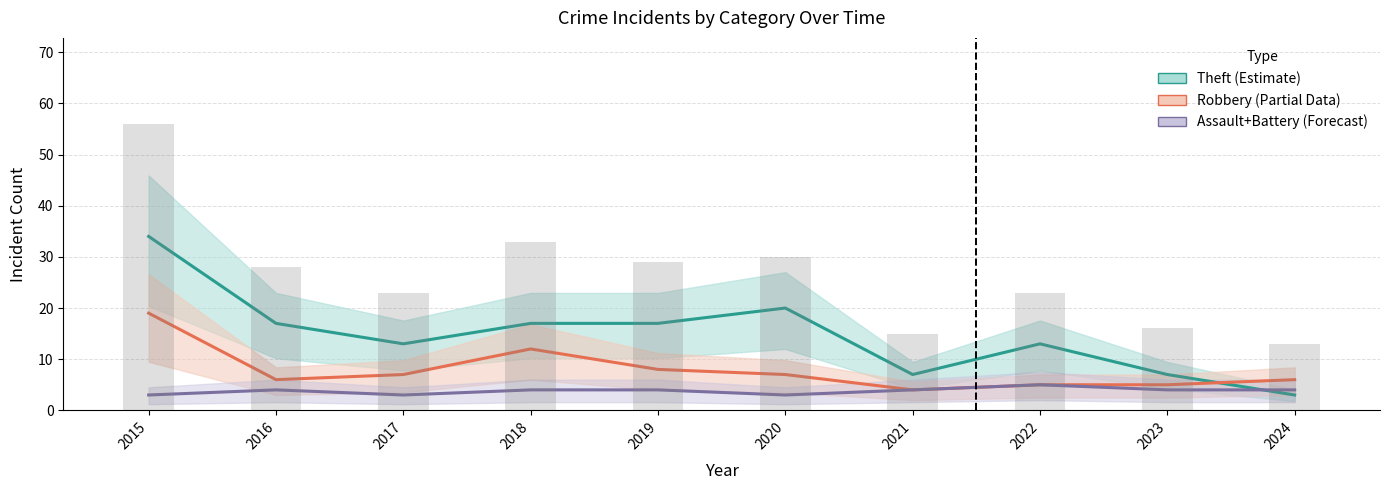

Is the value of Total at 2020 greater than the value of Robbery at 2017?

Yes